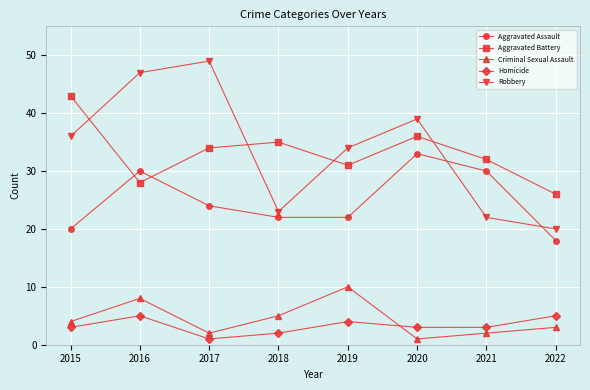

True or false: Robbery and Homicide intersect in this chart.

False